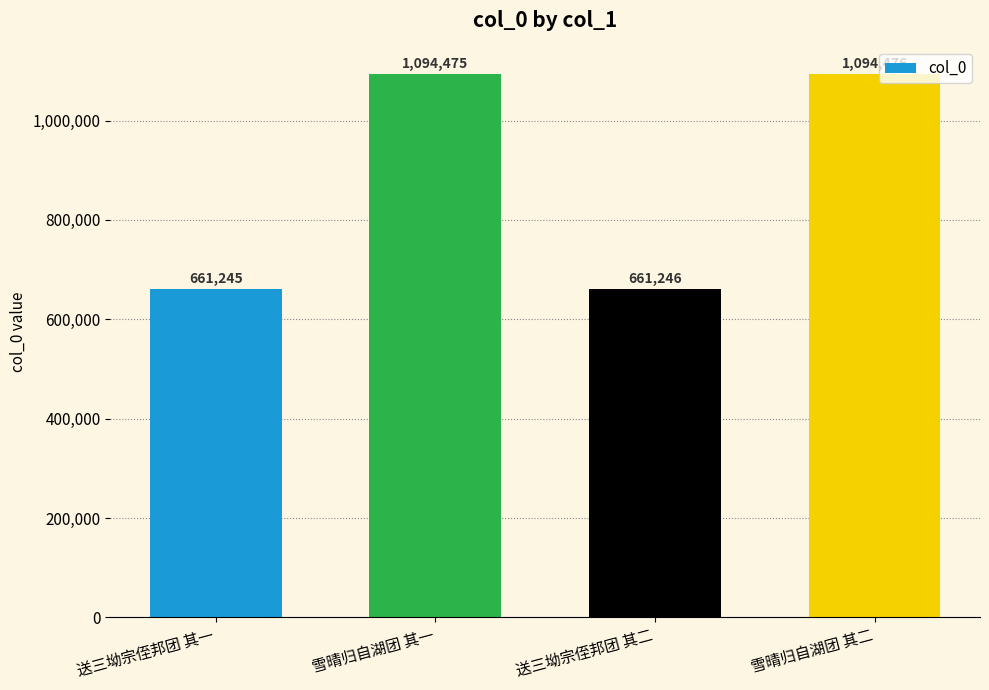

What is the sum of all values?

3511442